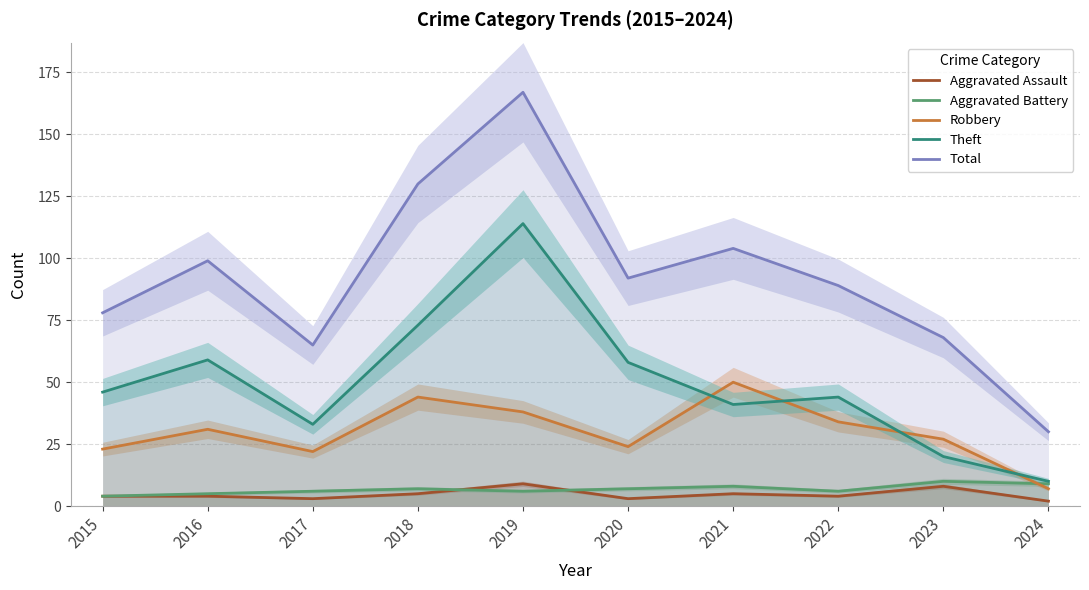

Which series changed the most between 2021 and 2022?

Robbery